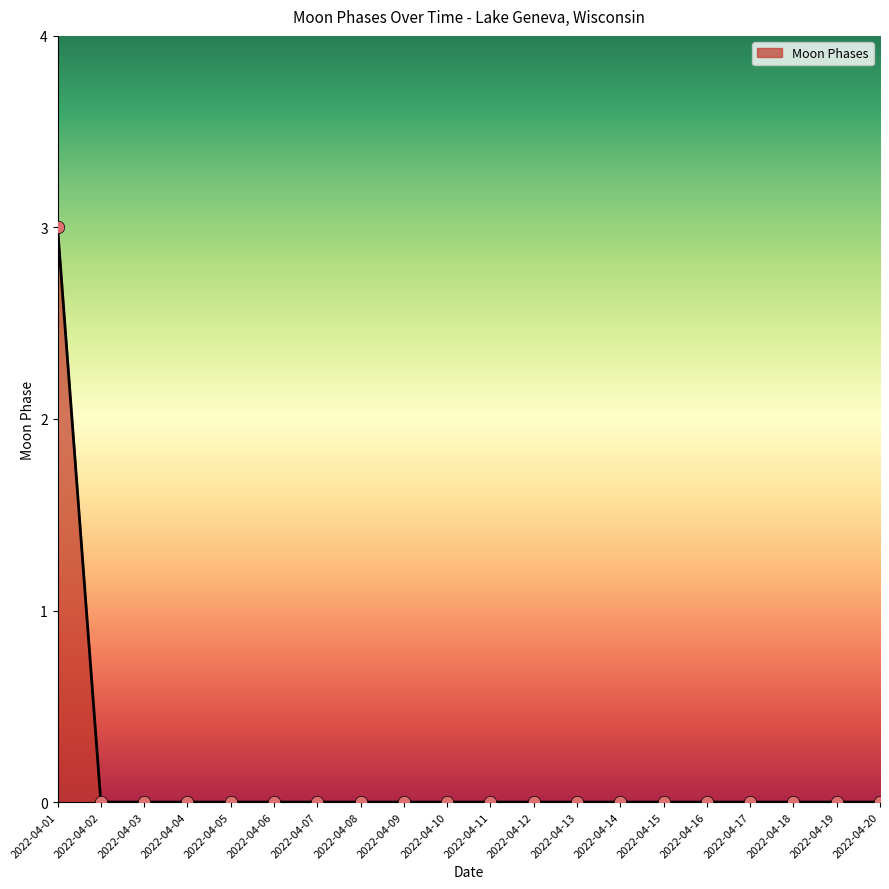

Which category has the highest value across all series?

2022-04-01